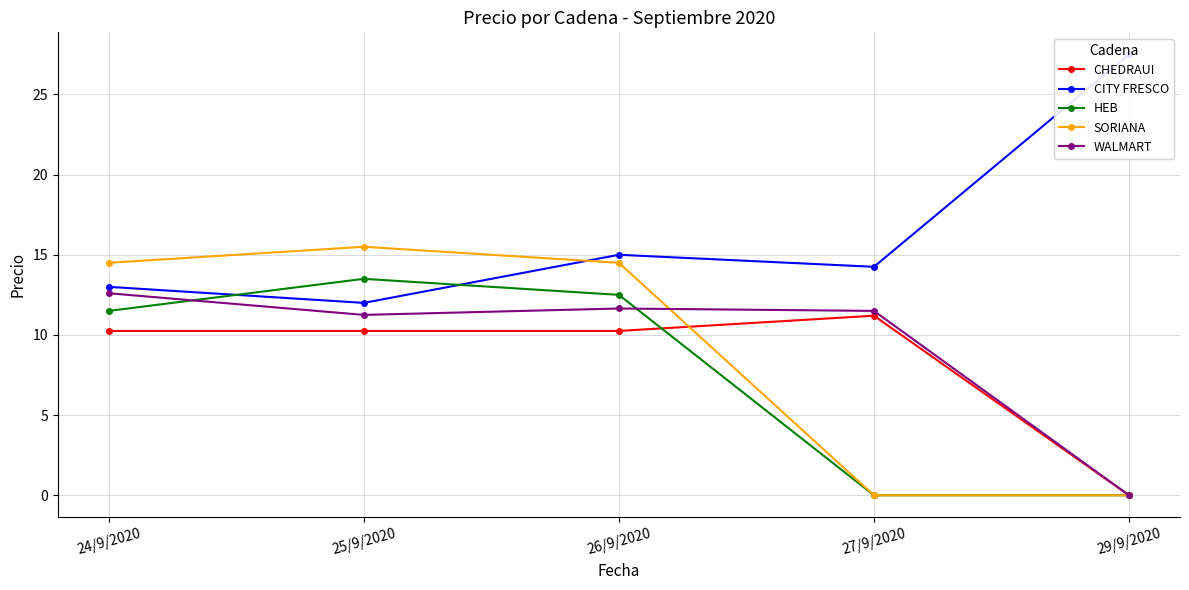

What is the difference between the maximum and minimum values in the HEB series?

13.5